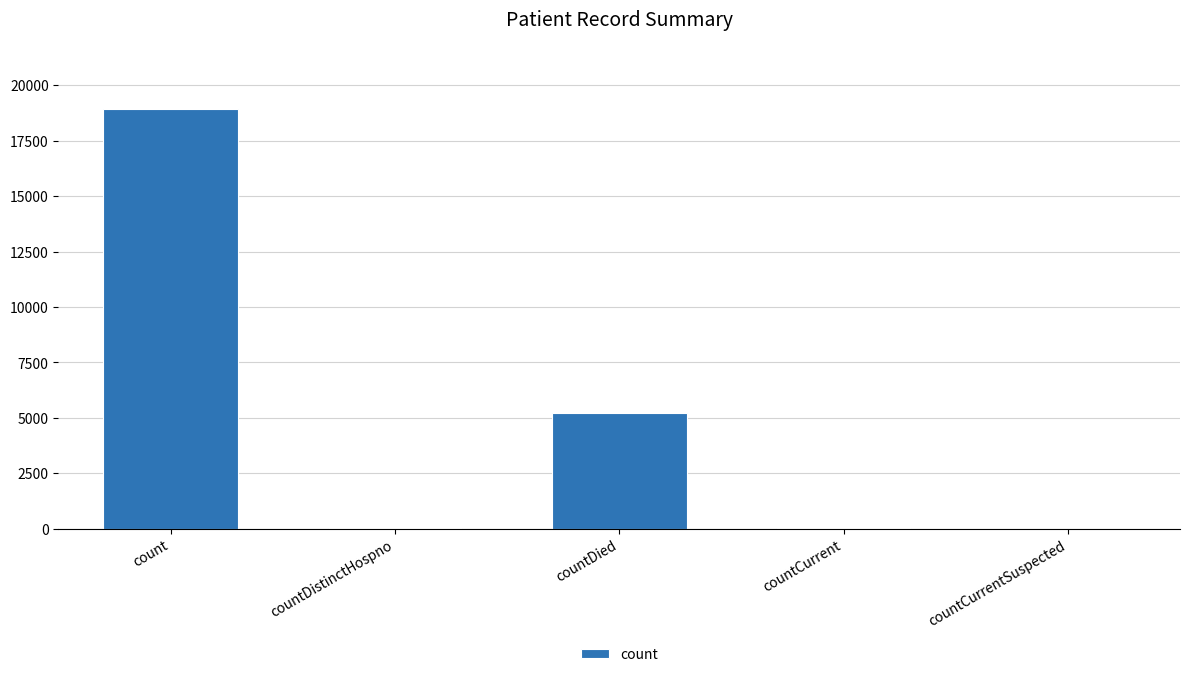

How many categories are shown in the chart?

5